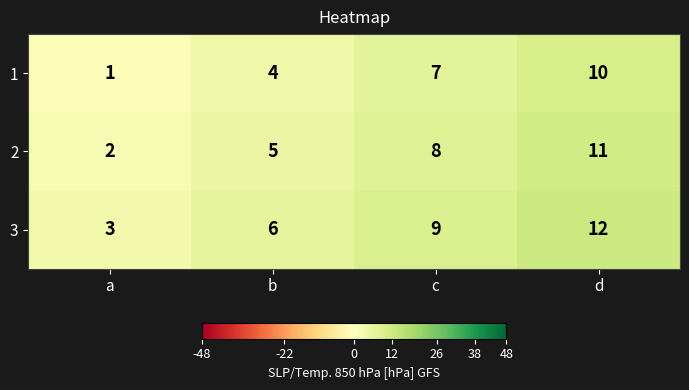

Is it true that 2 equals 5 at b?

True